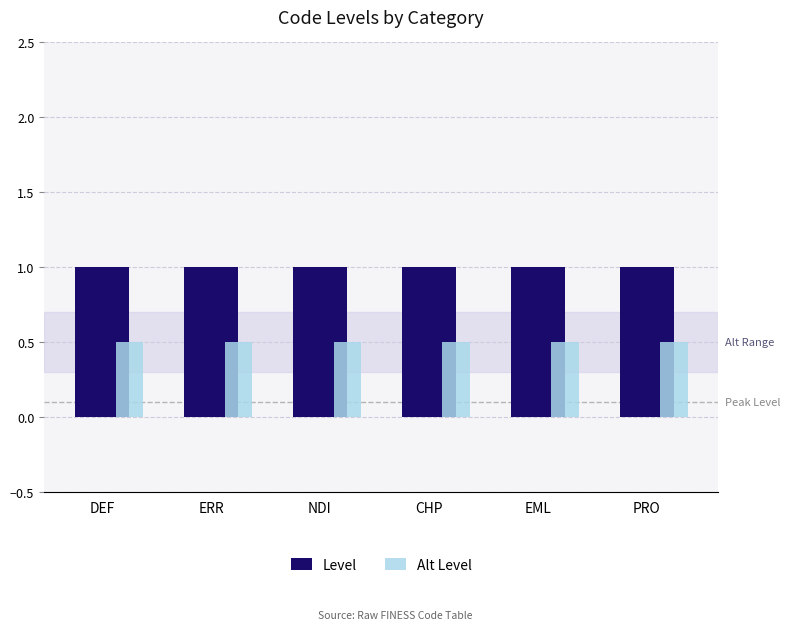

True or false: Level has a value of 1.6 at CHP.

False